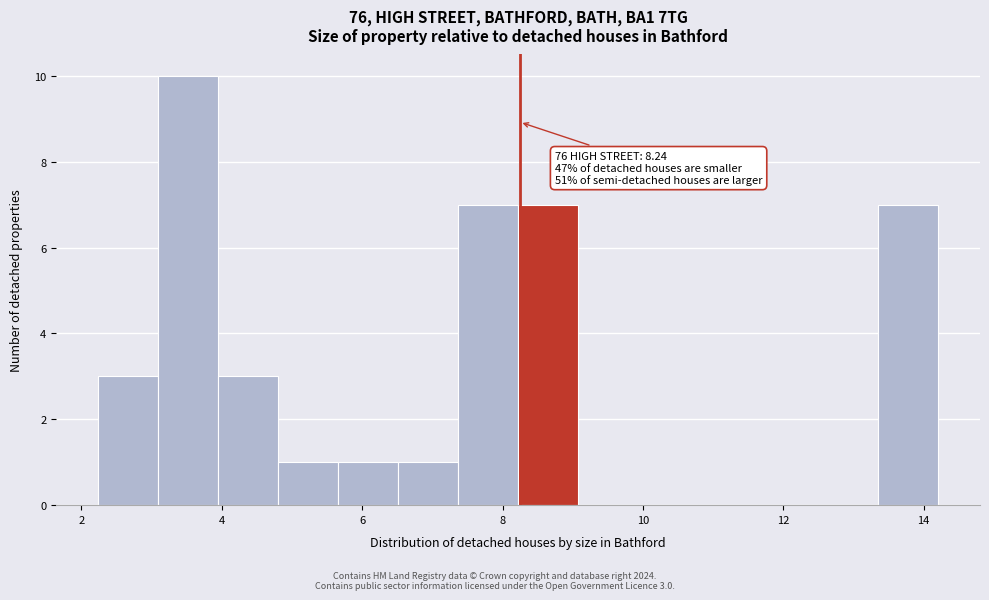

Which range on the x-axis has the tallest bar?

3.0 to 4.0